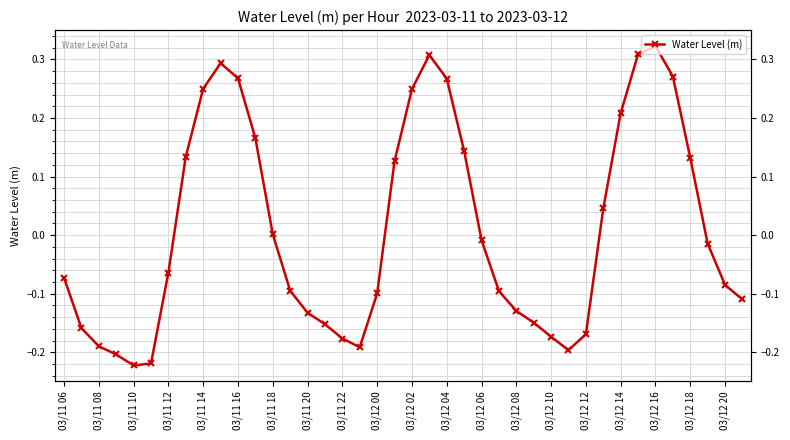

True or false: the data shows -0.0 at 03/12 06.

True